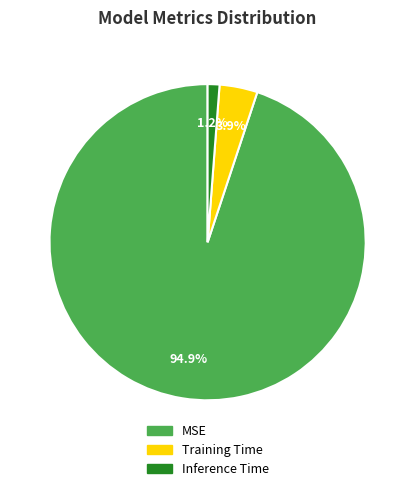

Which category has the smallest portion of the pie?

Inference Time